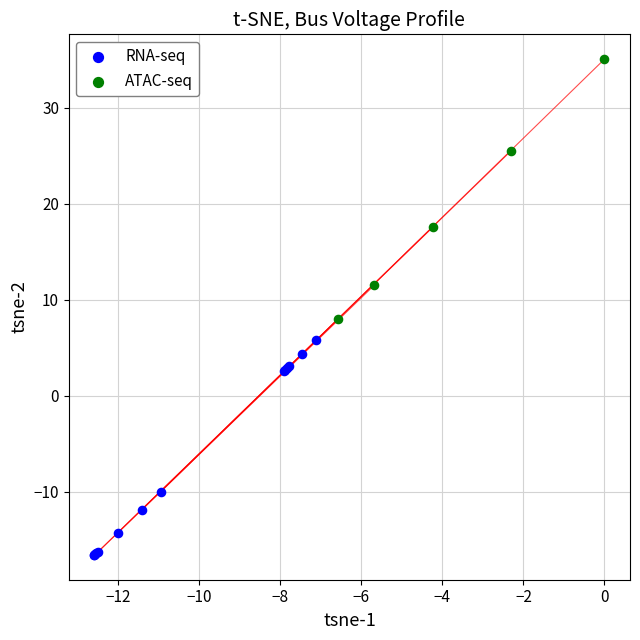

What are all the series names shown in the legend?

RNA-seq, ATAC-seq